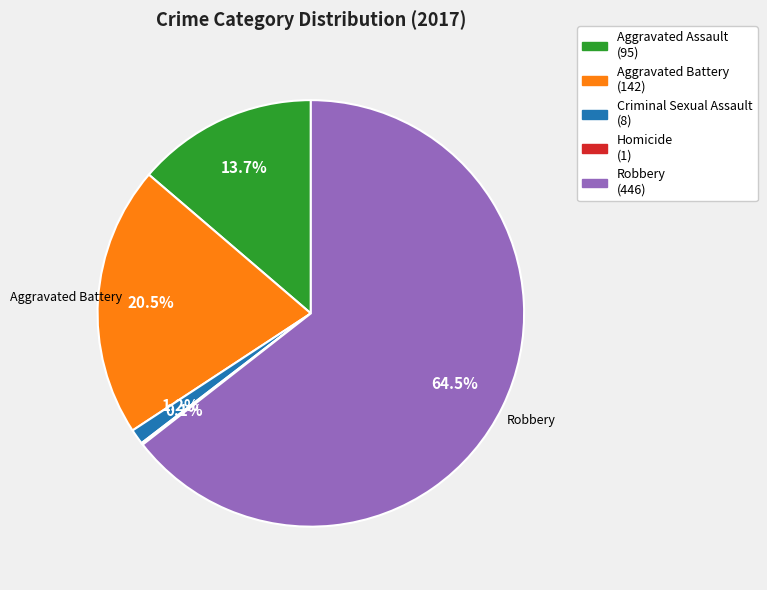

True or false: Aggravated Assault accounts for 14% of the total.

True